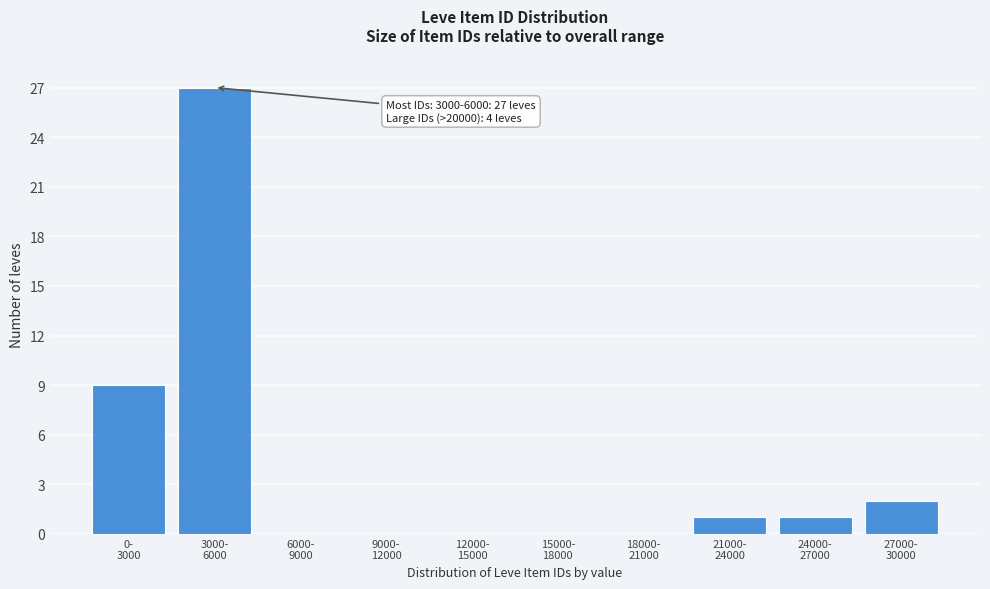

What is the maximum value shown in the chart?

27